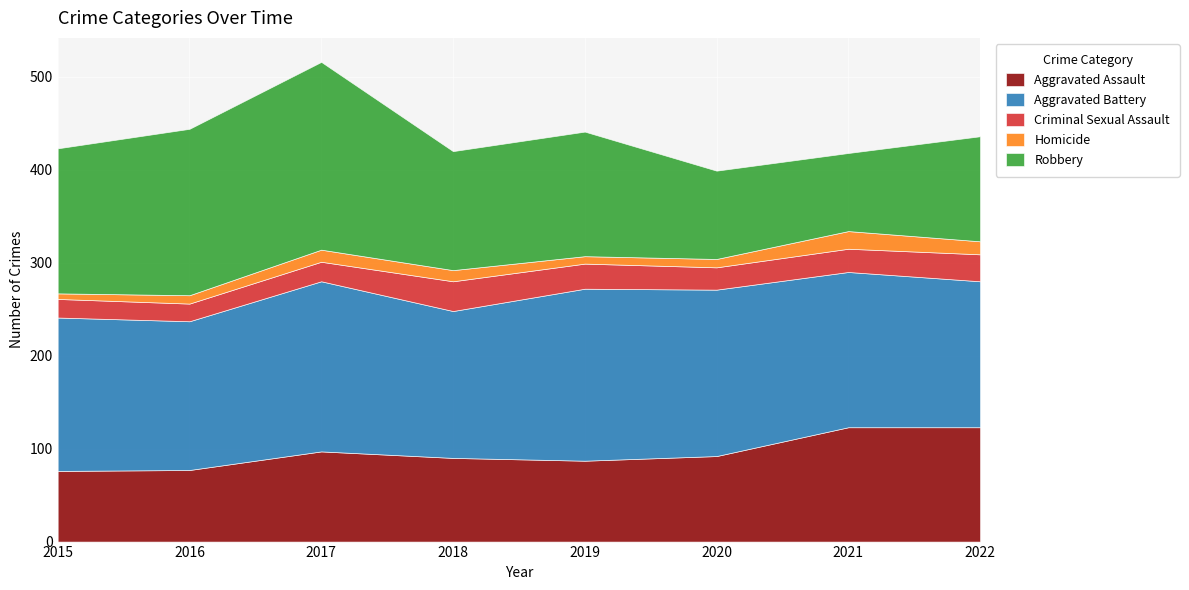

What is the spread (max minus min) of values at 2017?

189